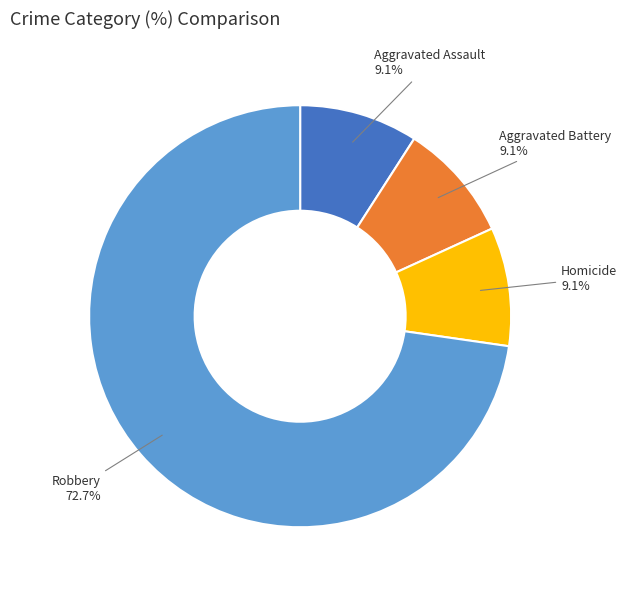

Which category has the biggest portion of the pie?

Robbery